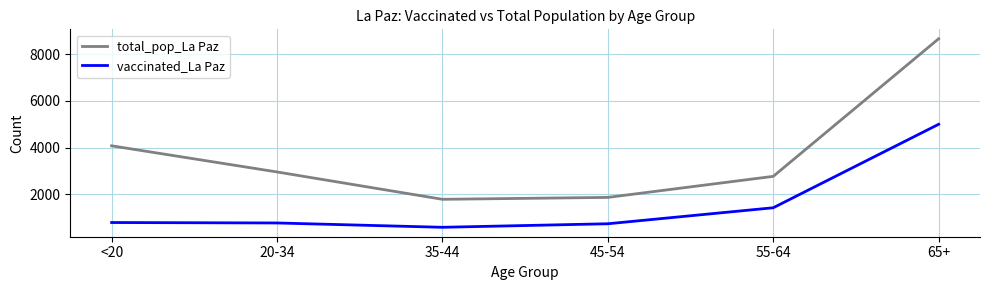

What is the sum of all vaccinated_La Paz values?

9231